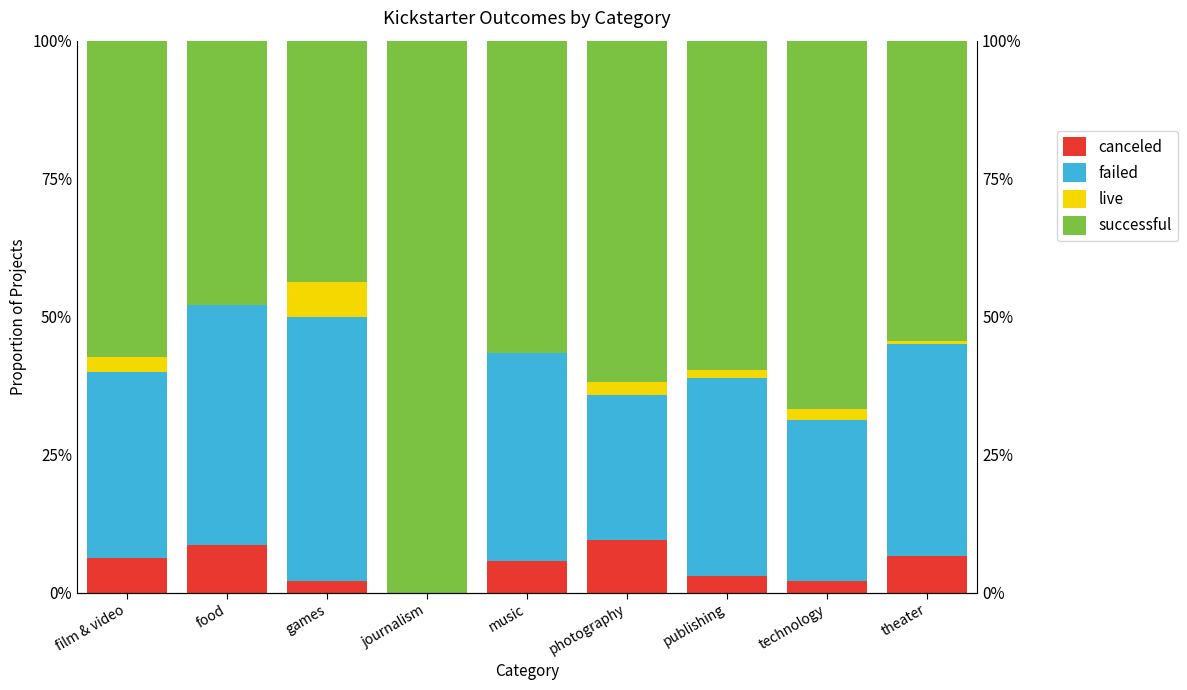

What is the difference between the successful values at publishing and film & video?

2.4